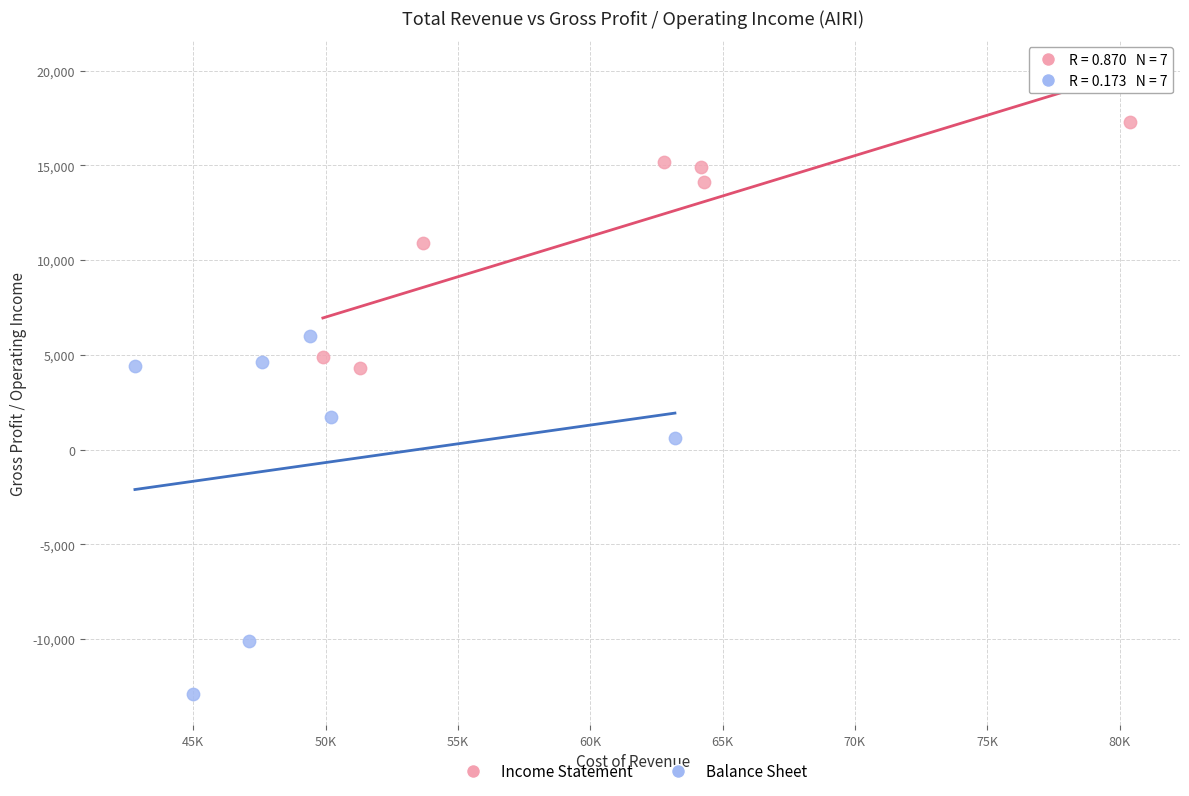

Which series contains the lowest Y value?

Balance Sheet